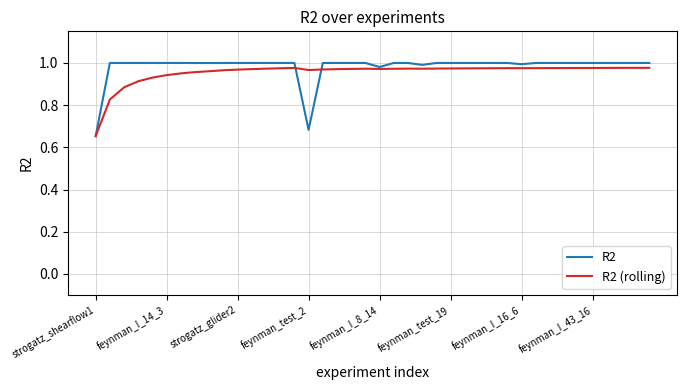

Which series has the widest spread of values?

R2